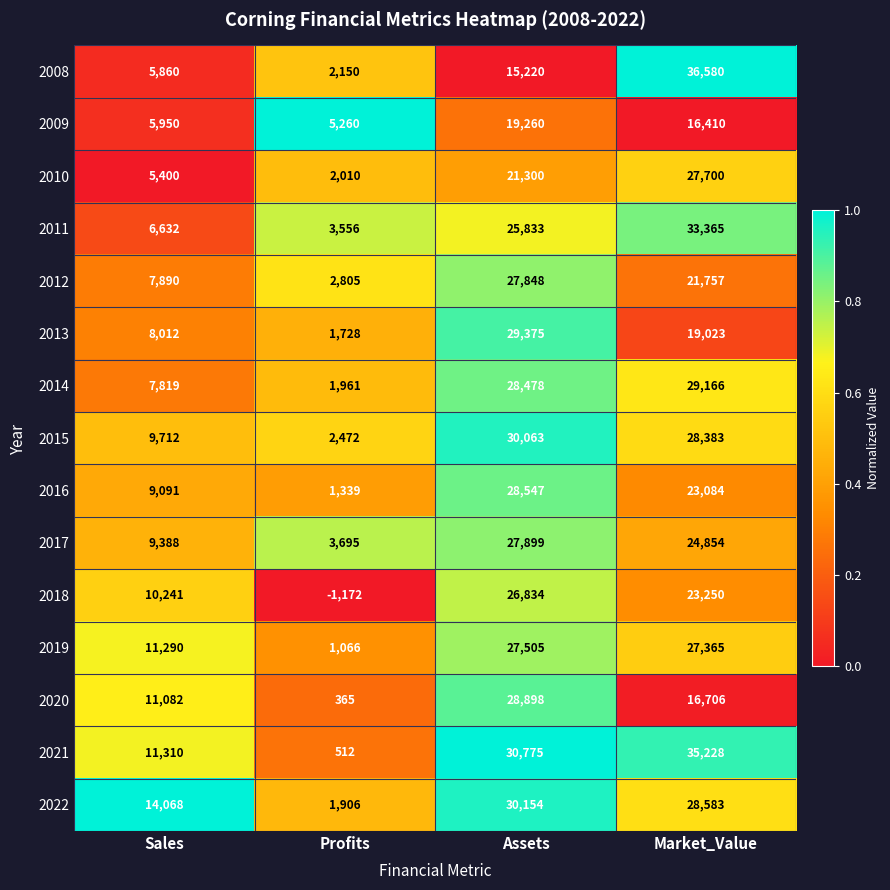

Rank the series by their maximum value, from highest to lowest.

2008, 2021, 2011, 2022, 2015, 2013, 2014, 2020, 2016, 2017, 2012, 2010, 2019, 2018, 2009